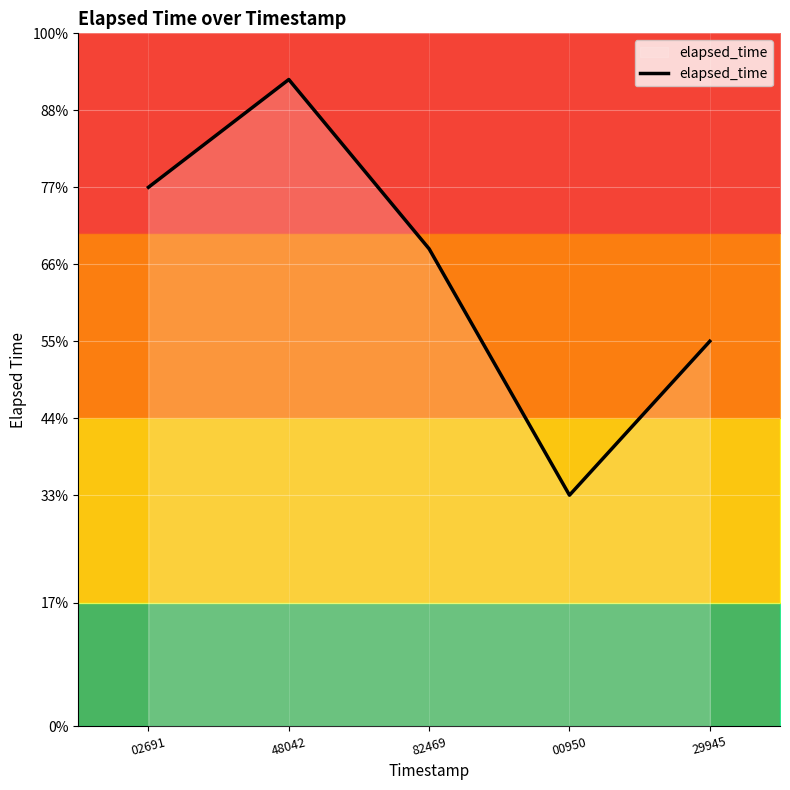

Rank the categories by value from highest to lowest.

48042, 02691, 82469, 29945, 00950